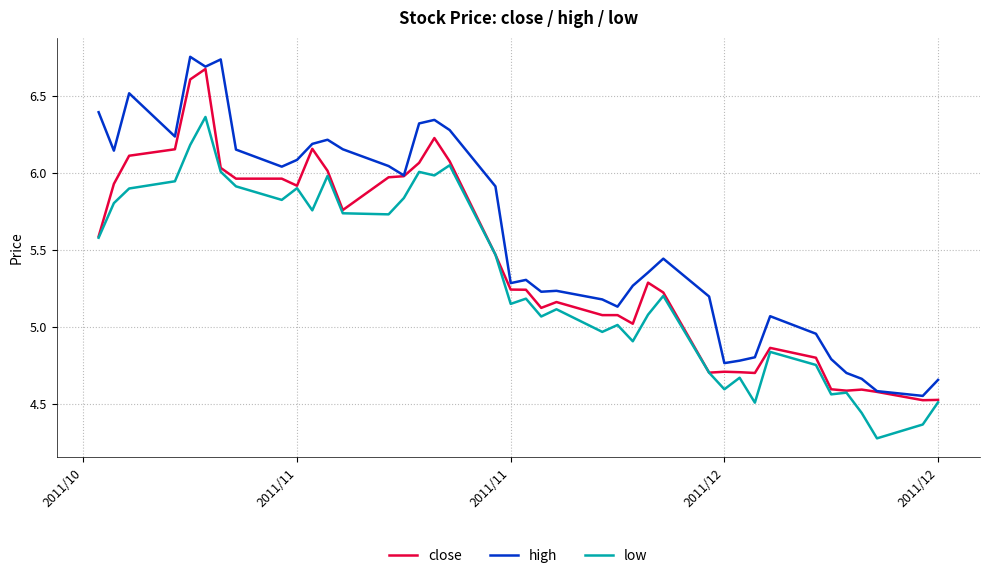

Which series has the largest total across all categories?

high